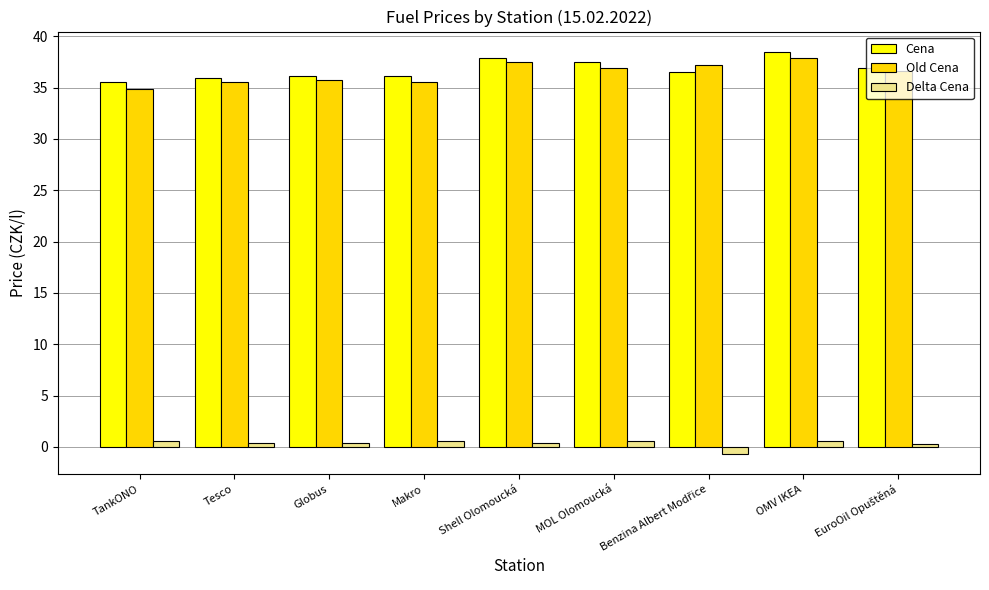

What is the difference between the maximum and minimum values in the Delta Cena series?

1.3